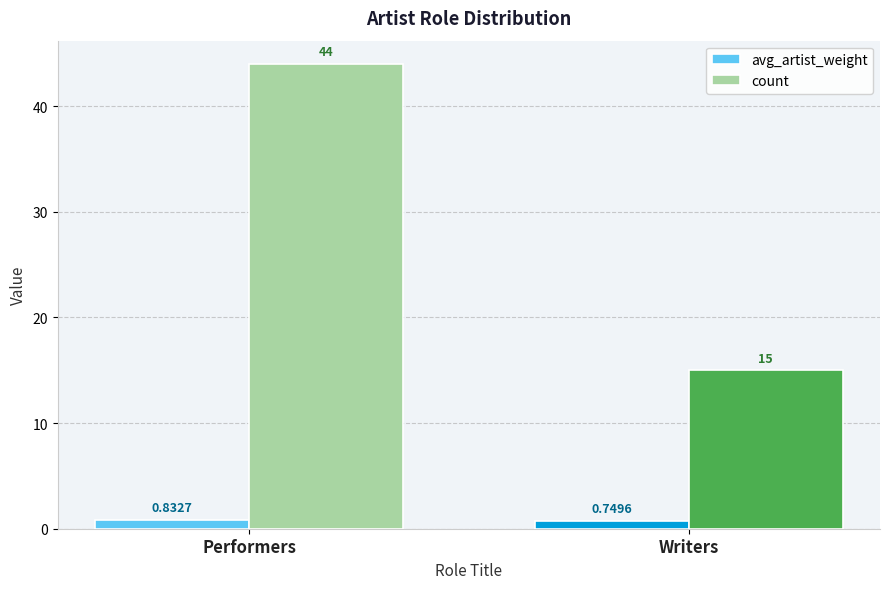

What is the difference between the count values at Performers and Writers?

29.0